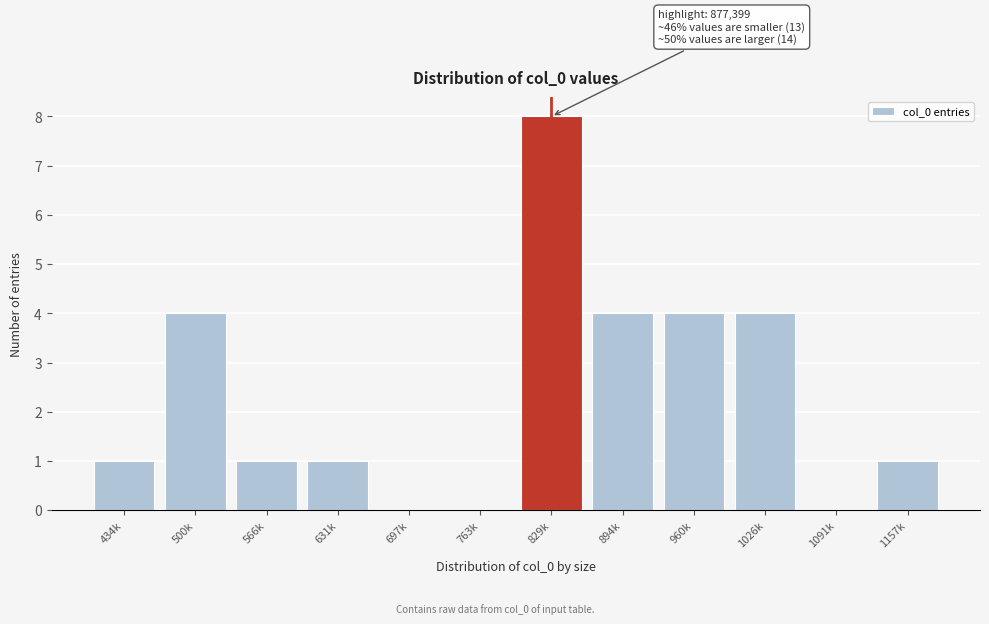

Reading left to right, extract all data points from this chart.

434k=1	500k=4	566k=1	631k=1	697k=0	763k=0	829k=8	894k=4	960k=4	1026k=4	1091k=0	1157k=1